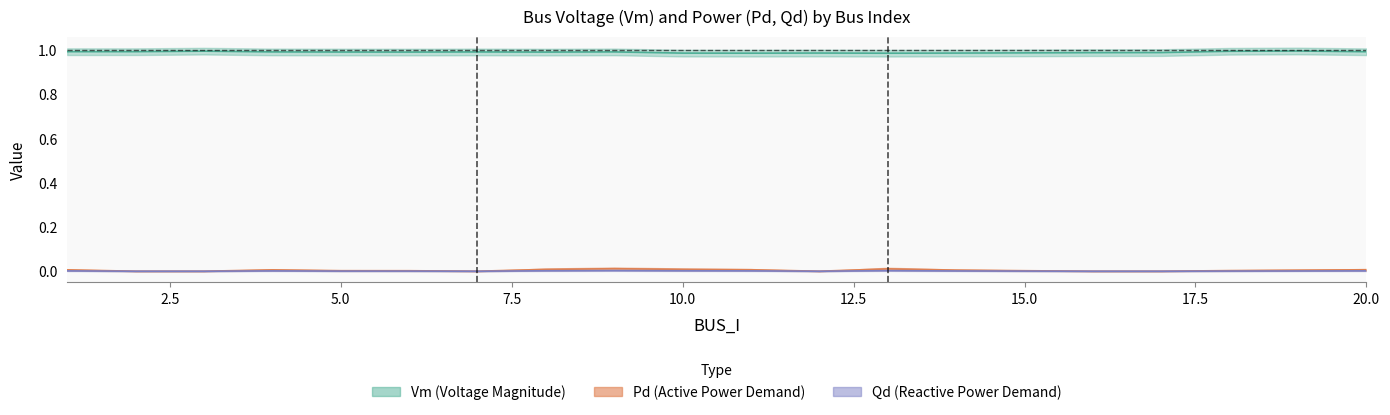

Reading left to right, what are all the values shown in this chart?

Vm: 1.0	1.0	1.0	1.0	1.0	1.0	1.0	1.0	1.0	1.0	1.0	1.0	1.0	1.0	1.0	1.0	1.0	1.0	1.0	1.0
Pd: 0.0	0.0	0.0	0.0	0.0	0.0	0.0	0.0	0.0	0.0	0.0	0.0	0.0	0.0	0.0	0.0	0.0	0.0	0.0	0.0
Qd: 0.0	0.0	0.0	0.0	0.0	0.0	0.0	0.0	0.0	0.0	0.0	0.0	0.0	0.0	0.0	0.0	0.0	0.0	0.0	0.0